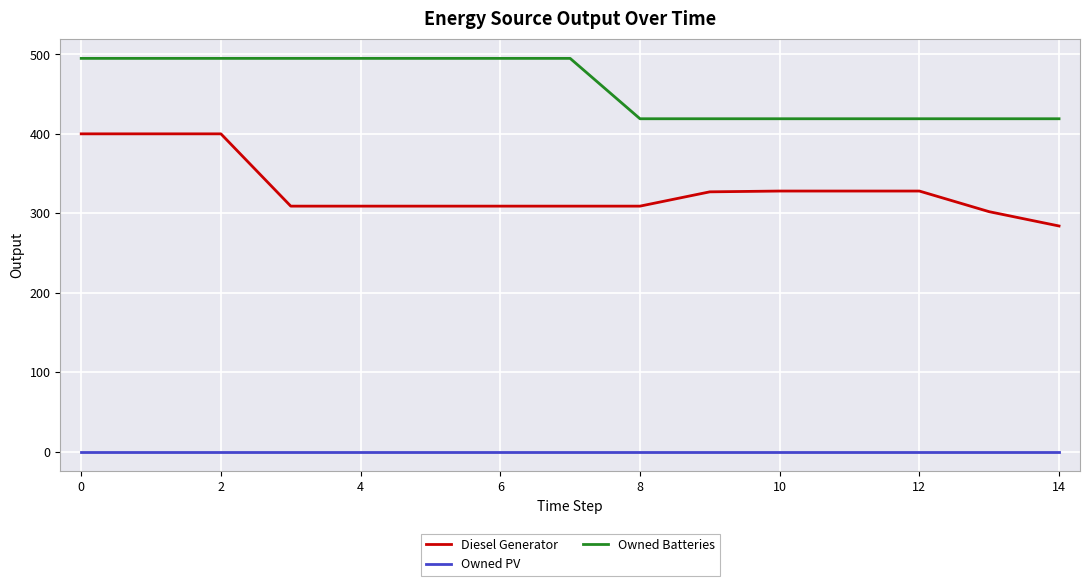

List the series in order of their overall mean, lowest first.

Owned PV, Diesel Generator, Owned Batteries